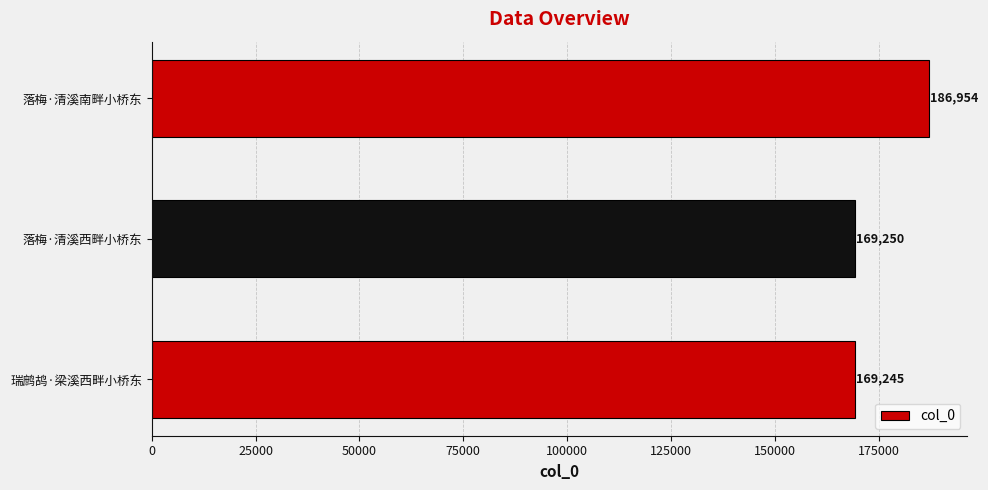

Where is the data nearest to the value 178099?

落梅·清溪西畔小桥东